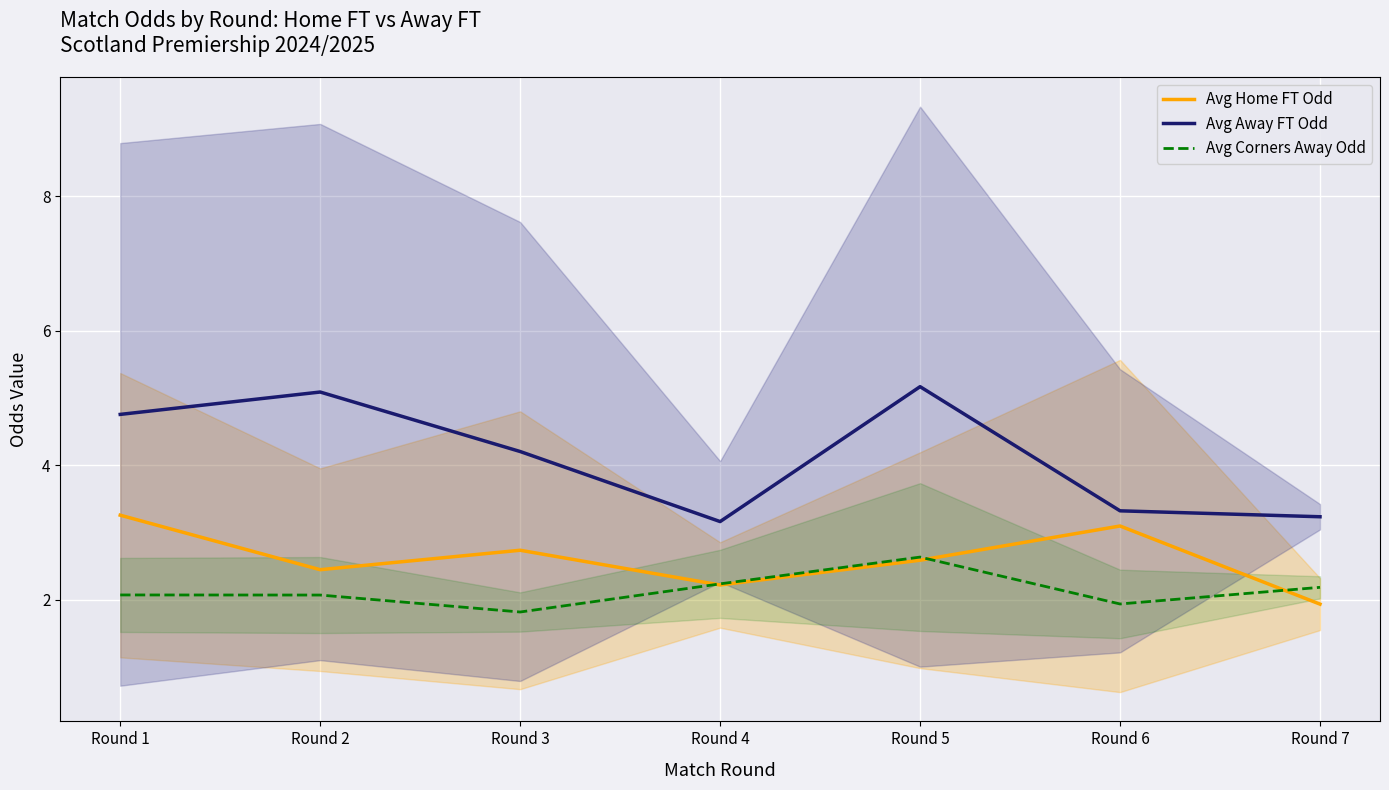

Reading right to left, transcribe all the data shown in this chart.

Avg Home FT Odd: Round 7=1.9	Round 6=3.1	Round 5=2.6	Round 4=2.2	Round 3=2.7	Round 2=2.4	Round 1=3.3
Avg Away FT Odd: Round 7=3.2	Round 6=3.3	Round 5=5.2	Round 4=3.2	Round 3=4.2	Round 2=5.1	Round 1=4.8
Avg Corners Away Odd: Round 7=2.2	Round 6=1.9	Round 5=2.6	Round 4=2.2	Round 3=1.8	Round 2=2.1	Round 1=2.1